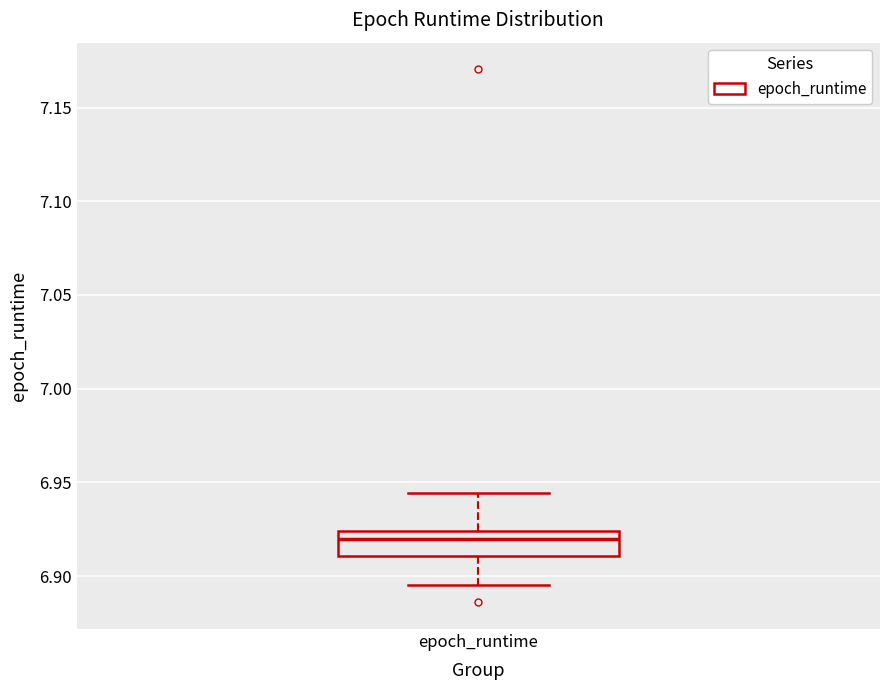

Read this box plot against the y-axis: the position of the median line, the range covered by the box, and the ends of both whiskers. The values are not printed on the chart, so give them approximately, as read against the axis.

median 6.920, box 6.910 to 6.925, whiskers 6.895 to 6.945